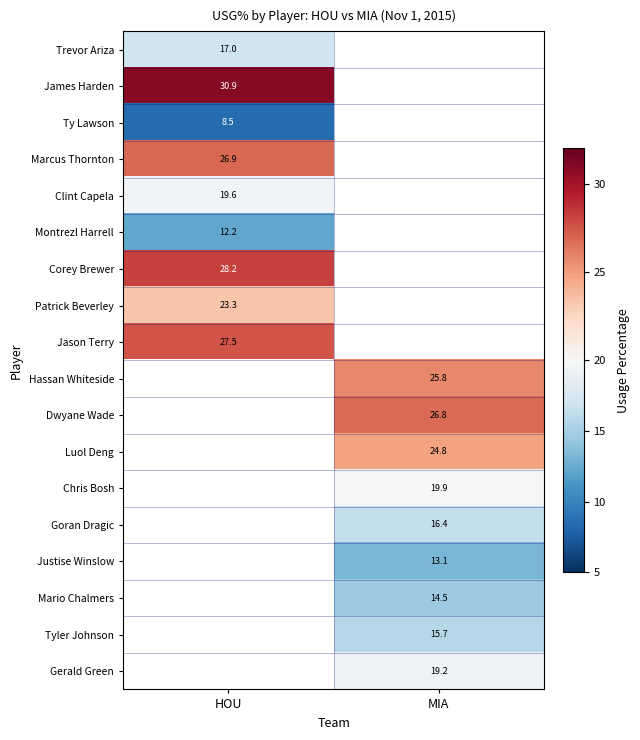

The Chris Bosh series shows 19.9 at MIA. True or false?

True